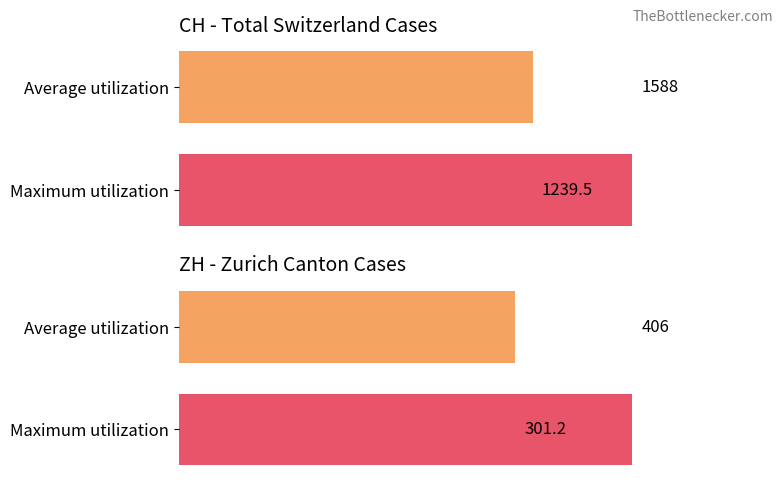

Reading left to right, extract all data points from this chart.

CH (Total): 1588.0	1239.5
ZH: 406.0	301.2